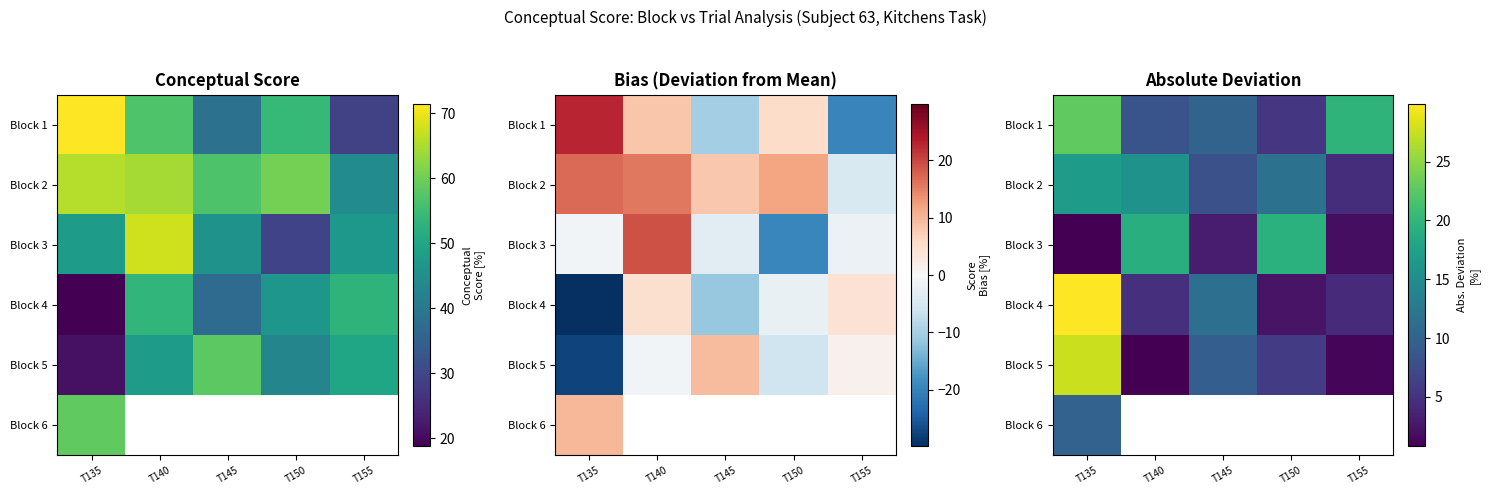

What is the minimum value shown in the chart?

0.8